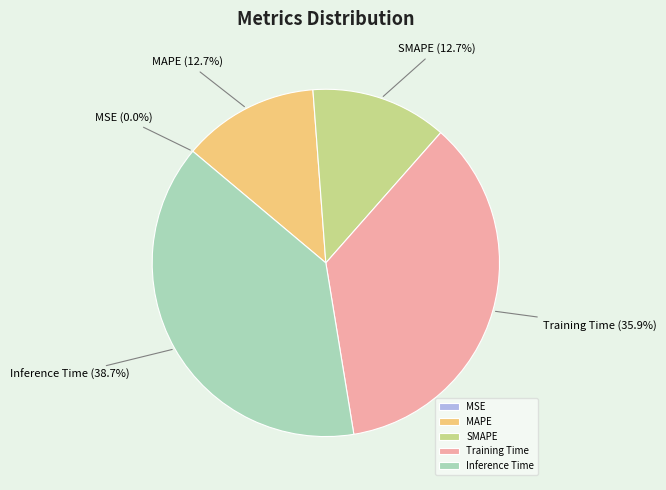

Which category has the biggest portion of the pie?

Inference Time